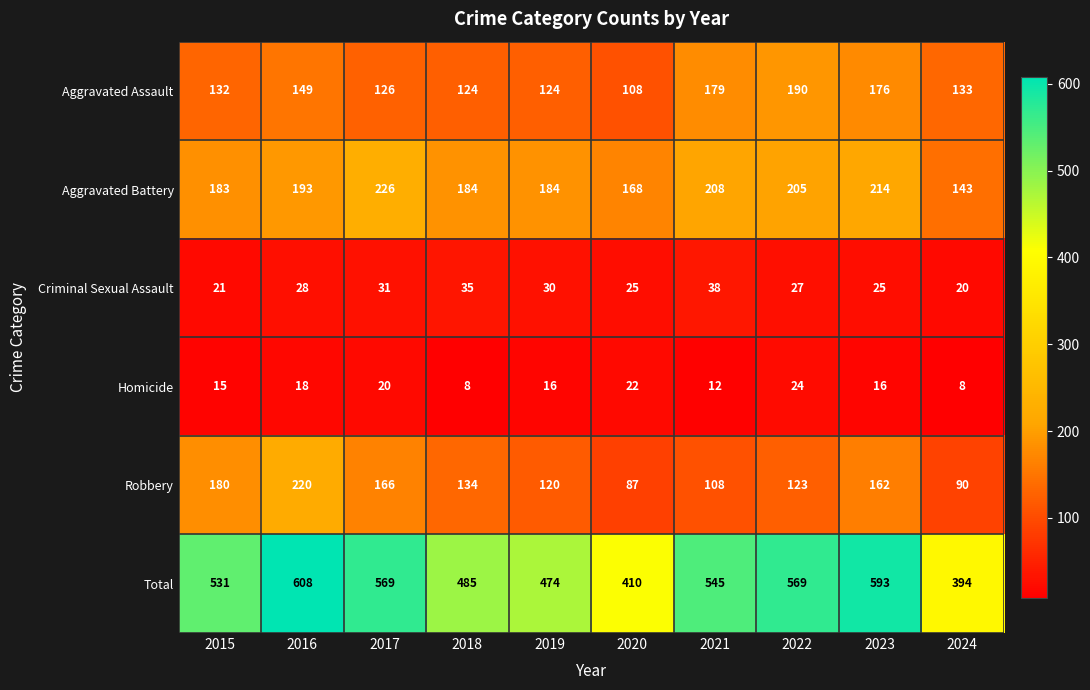

Is it true that Homicide equals 15 at 2015?

True